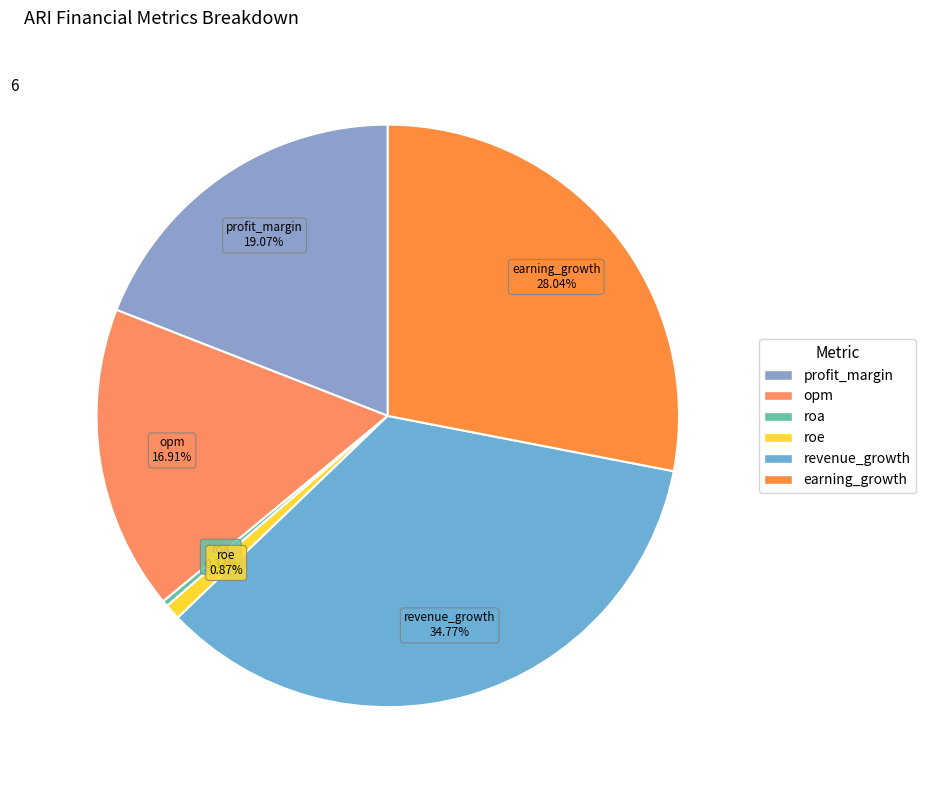

How many slices are in this pie chart?

6